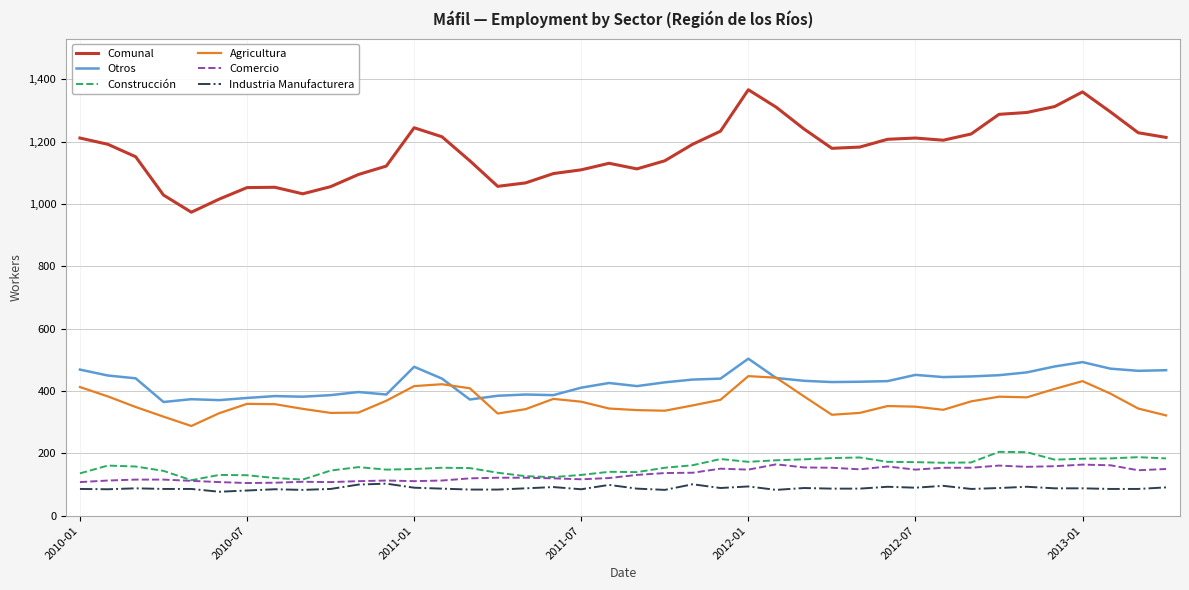

What is the lowest value of the Construcción series?

114